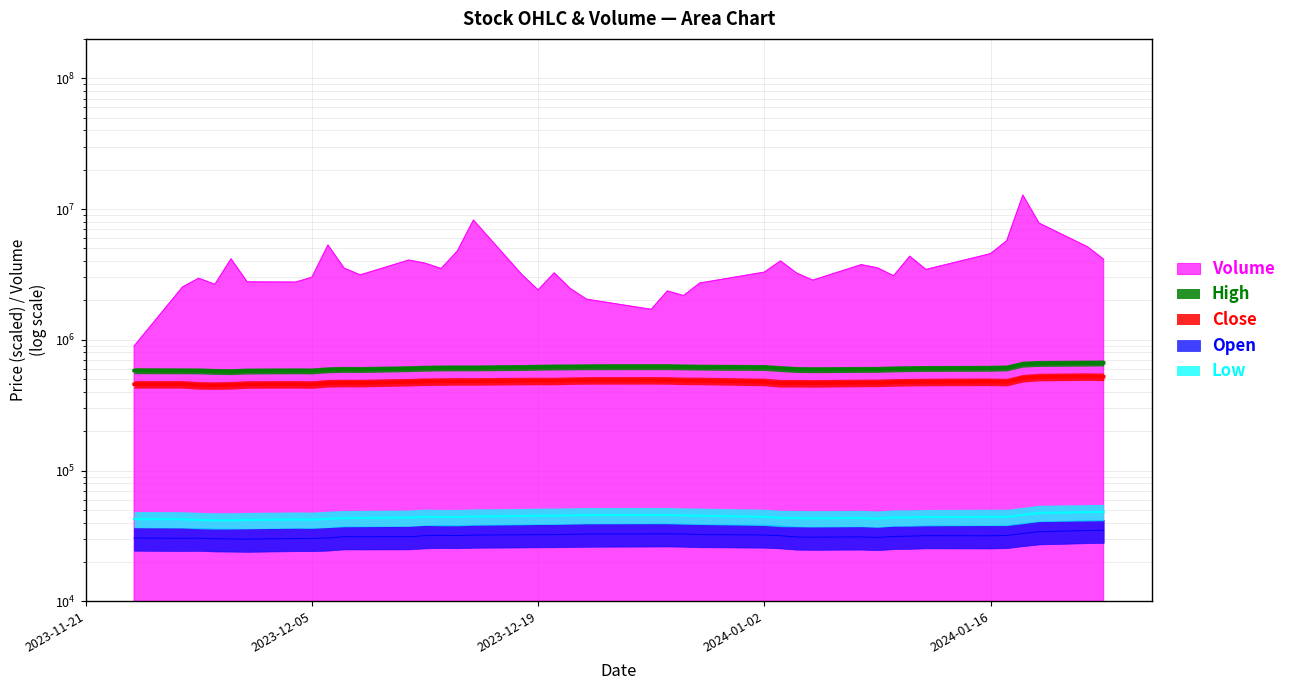

Which series has the largest range (max minus min)?

Volume